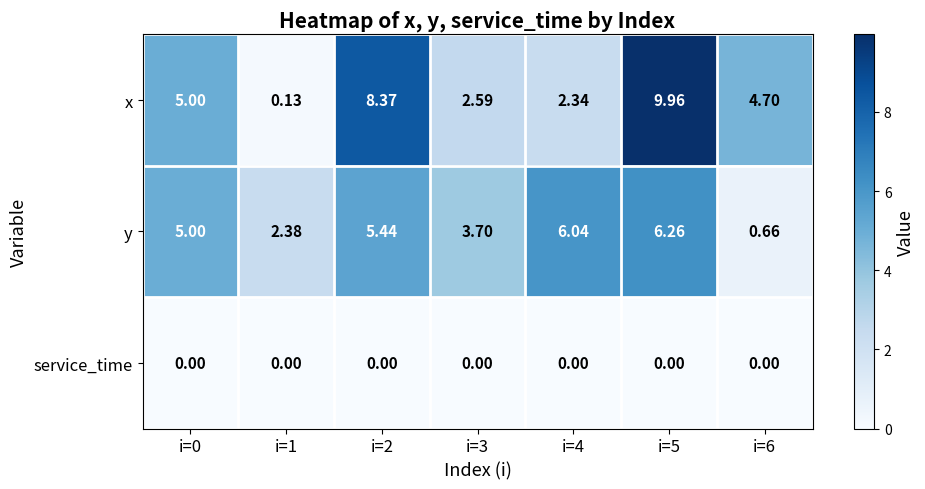

Which series changed the most between i=4 and i=6?

y